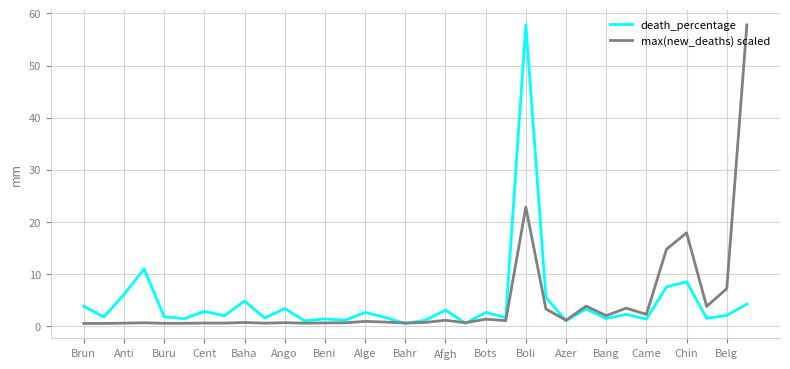

What is the greatest value displayed?

57.8